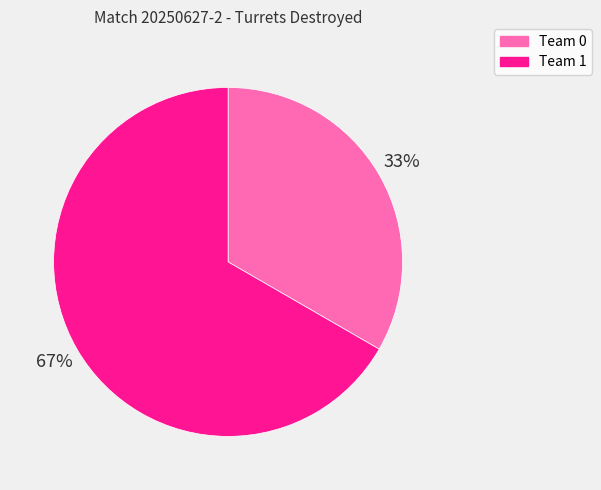

To the nearest percent, what is the combined percentage of Team 0 and Team 1?

100%